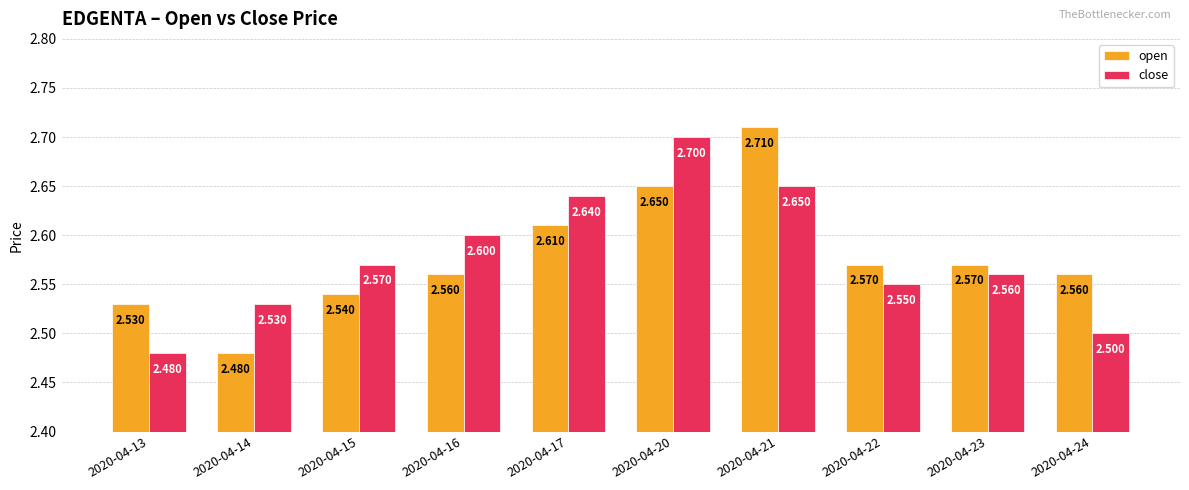

List the series in order of their peak value, highest first.

open, close